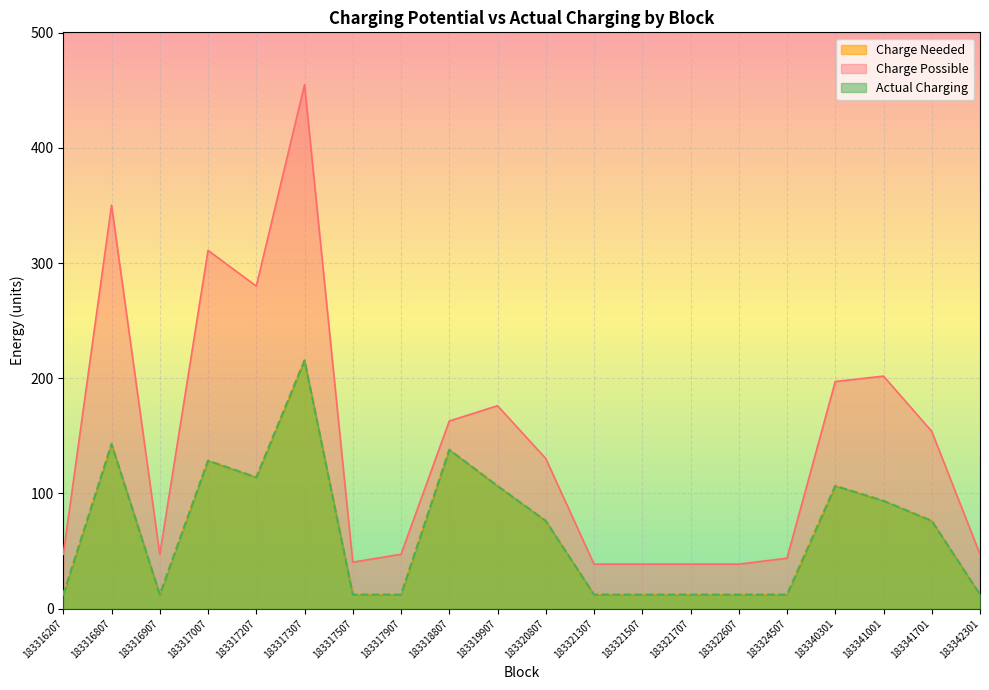

Between 183317307 and 183321307, which is larger?

183317307